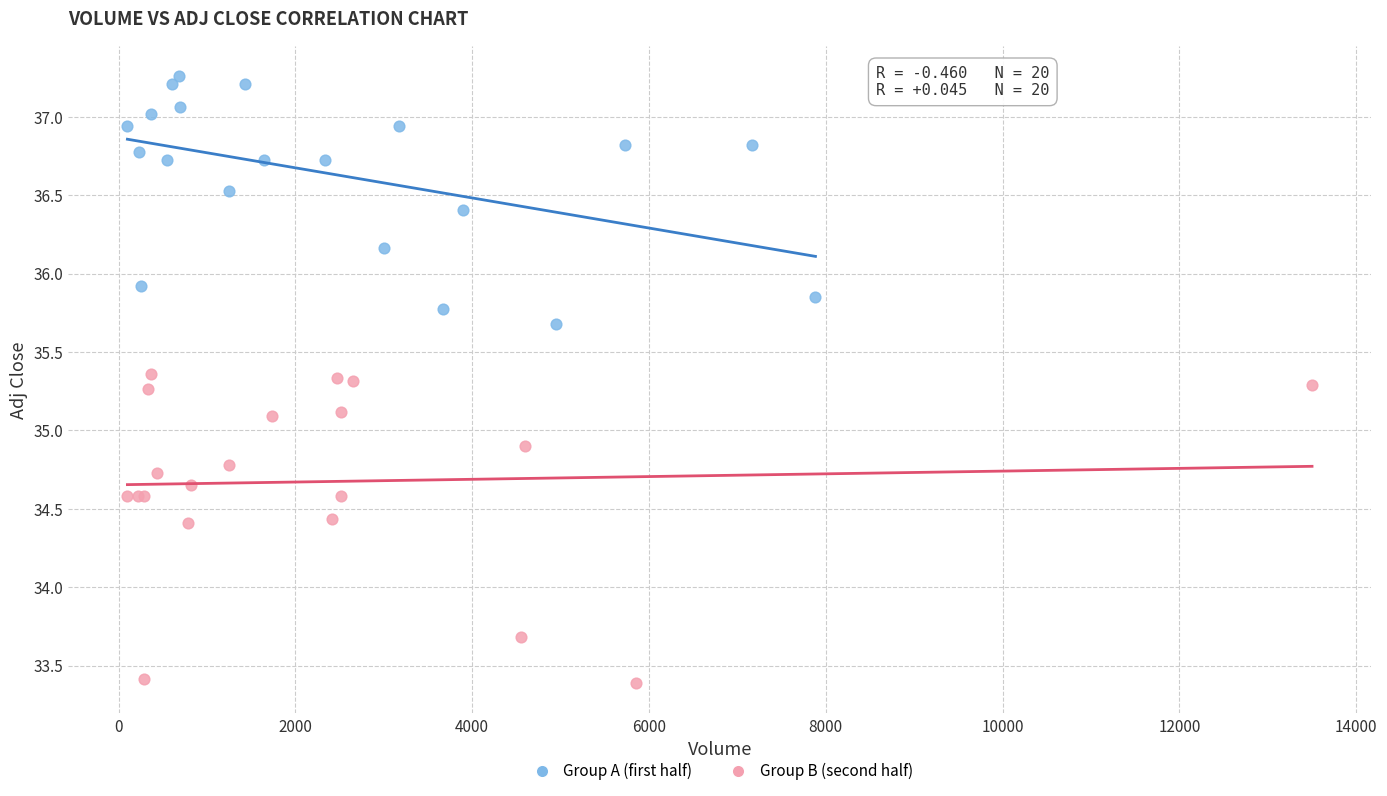

Which series contains the highest Y value?

Group A (first half)